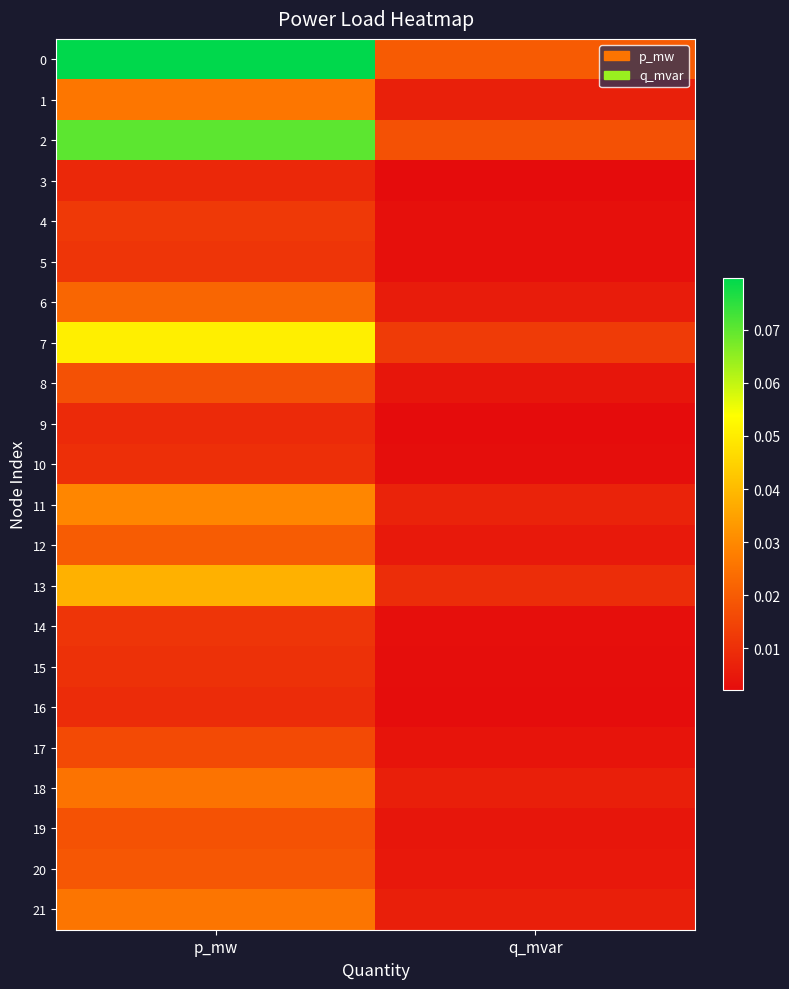

Reading left to right, transcribe all the data shown in this chart.

0: p_mw=0.1	q_mvar=0.0
1: p_mw=0.0	q_mvar=0.0
2: p_mw=0.1	q_mvar=0.0
3: p_mw=0.0	q_mvar=0.0
4: p_mw=0.0	q_mvar=0.0
5: p_mw=0.0	q_mvar=0.0
6: p_mw=0.0	q_mvar=0.0
7: p_mw=0.1	q_mvar=0.0
8: p_mw=0.0	q_mvar=0.0
9: p_mw=0.0	q_mvar=0.0
10: p_mw=0.0	q_mvar=0.0
11: p_mw=0.0	q_mvar=0.0
12: p_mw=0.0	q_mvar=0.0
13: p_mw=0.0	q_mvar=0.0
14: p_mw=0.0	q_mvar=0.0
15: p_mw=0.0	q_mvar=0.0
16: p_mw=0.0	q_mvar=0.0
17: p_mw=0.0	q_mvar=0.0
18: p_mw=0.0	q_mvar=0.0
19: p_mw=0.0	q_mvar=0.0
20: p_mw=0.0	q_mvar=0.0
21: p_mw=0.0	q_mvar=0.0